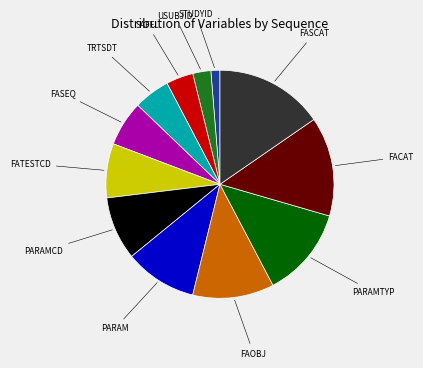

Count the number of slices in the pie.

12